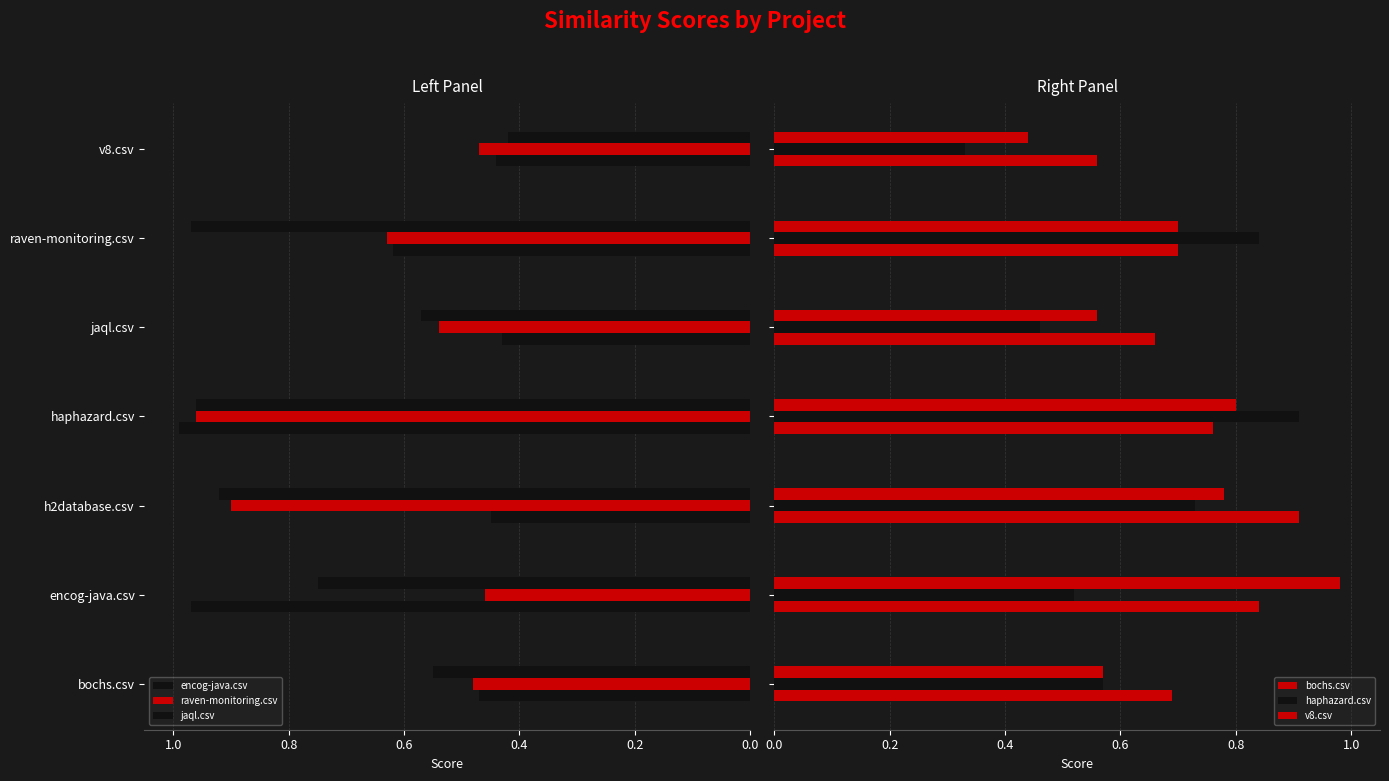

Which series has the largest range (max minus min)?

haphazard.csv